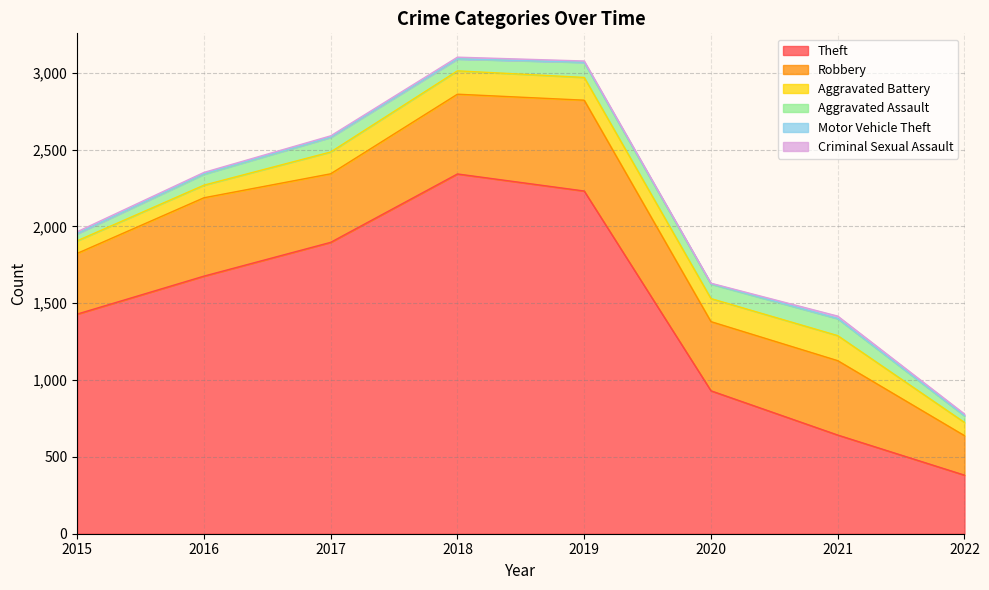

Which series changed the most between 2018 and 2019?

Theft